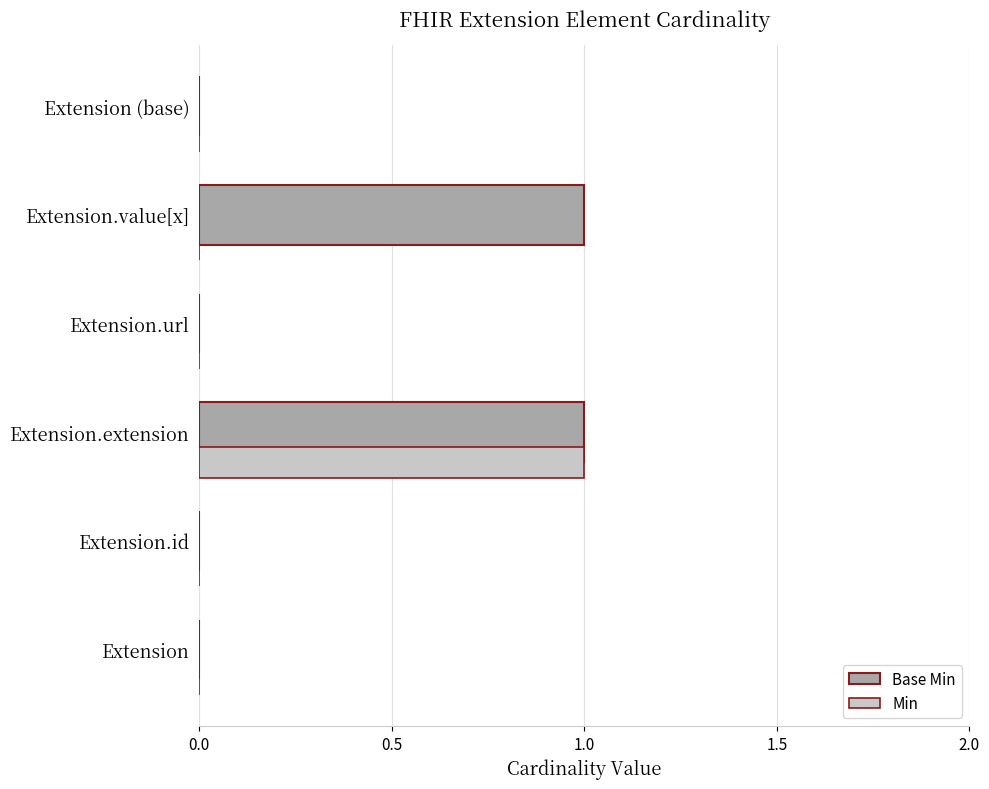

The value of Min at Extension (base) is 0. True or false?

True